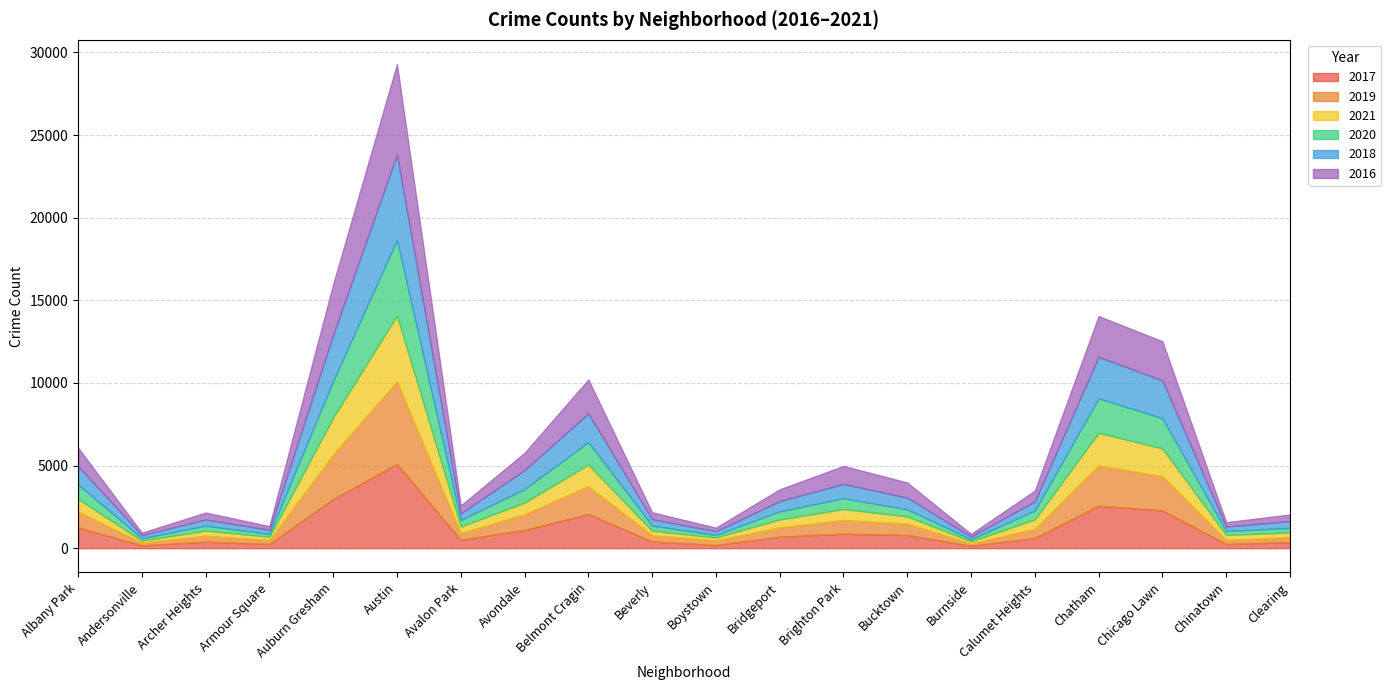

Reading right to left, what are all the values shown in this chart?

2017: Clearing=360	Chinatown=253	Chicago Lawn=2288	Chatham=2566	Calumet Heights=620	Burnside=145	Bucktown=795	Brighton Park=878	Bridgeport=697	Boystown=188	Beverly=404	Belmont Cragin=2066	Avondale=1107	Avalon Park=509	Austin=5095	Auburn Gresham=2973	Armour Square=251	Archer Heights=391	Andersonville=171	Albany Park=1252
2019: Clearing=322	Chinatown=253	Chicago Lawn=2076	Chatham=2441	Calumet Heights=561	Burnside=142	Bucktown=694	Brighton Park=828	Bridgeport=568	Boystown=287	Beverly=385	Belmont Cragin=1687	Avondale=957	Avalon Park=405	Austin=5008	Auburn Gresham=2700	Armour Square=249	Archer Heights=368	Andersonville=166	Albany Park=968
2021: Clearing=274	Chinatown=293	Chicago Lawn=1675	Chatham=1973	Calumet Heights=559	Burnside=130	Bucktown=435	Brighton Park=664	Bridgeport=474	Boystown=173	Beverly=265	Belmont Cragin=1311	Avondale=692	Avalon Park=395	Austin=3971	Auburn Gresham=2237	Armour Square=193	Archer Heights=303	Andersonville=123	Albany Park=767
2020: Clearing=276	Chinatown=239	Chicago Lawn=1834	Chatham=2084	Calumet Heights=538	Burnside=126	Bucktown=431	Brighton Park=654	Bridgeport=493	Boystown=153	Beverly=315	Belmont Cragin=1357	Avondale=826	Avalon Park=400	Austin=4577	Auburn Gresham=2213	Armour Square=169	Archer Heights=303	Andersonville=147	Albany Park=870
2018: Clearing=409	Chinatown=273	Chicago Lawn=2281	Chatham=2513	Calumet Heights=554	Burnside=160	Bucktown=704	Brighton Park=869	Bridgeport=616	Boystown=224	Beverly=386	Belmont Cragin=1736	Avondale=1142	Avalon Park=401	Austin=5162	Auburn Gresham=2787	Armour Square=248	Archer Heights=374	Andersonville=183	Albany Park=1117
2016: Clearing=401	Chinatown=262	Chicago Lawn=2372	Chatham=2468	Calumet Heights=653	Burnside=164	Bucktown=917	Brighton Park=1086	Bridgeport=713	Boystown=219	Beverly=421	Belmont Cragin=2053	Avondale=1046	Avalon Park=475	Austin=5481	Auburn Gresham=3071	Armour Square=227	Archer Heights=419	Andersonville=151	Albany Park=1110